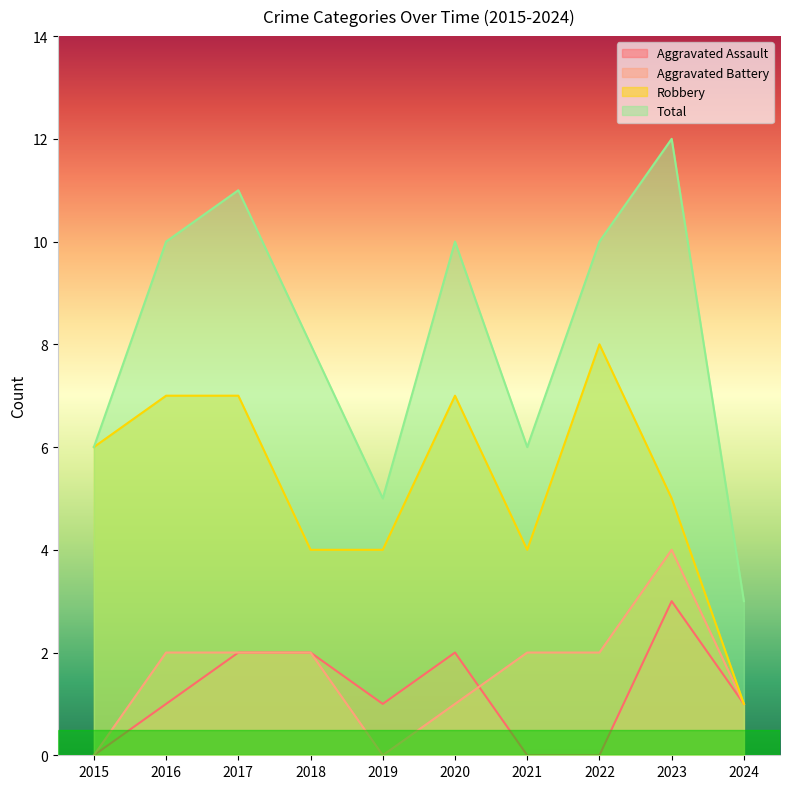

Where is the first local maximum for Robbery?

2020